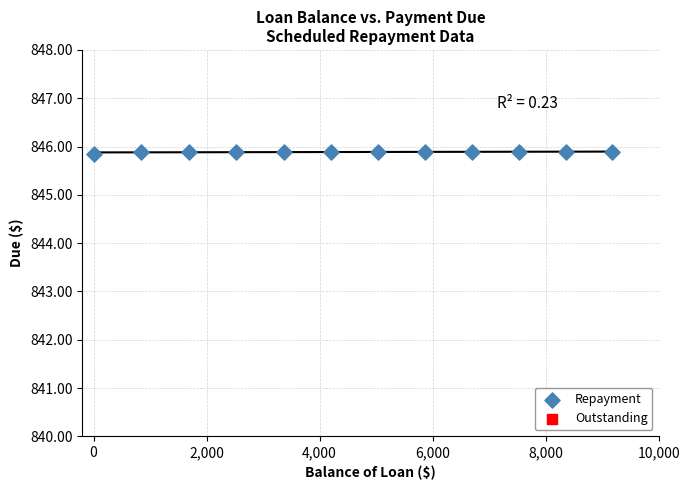

What is the range of X values (max minus min)?

9177.2